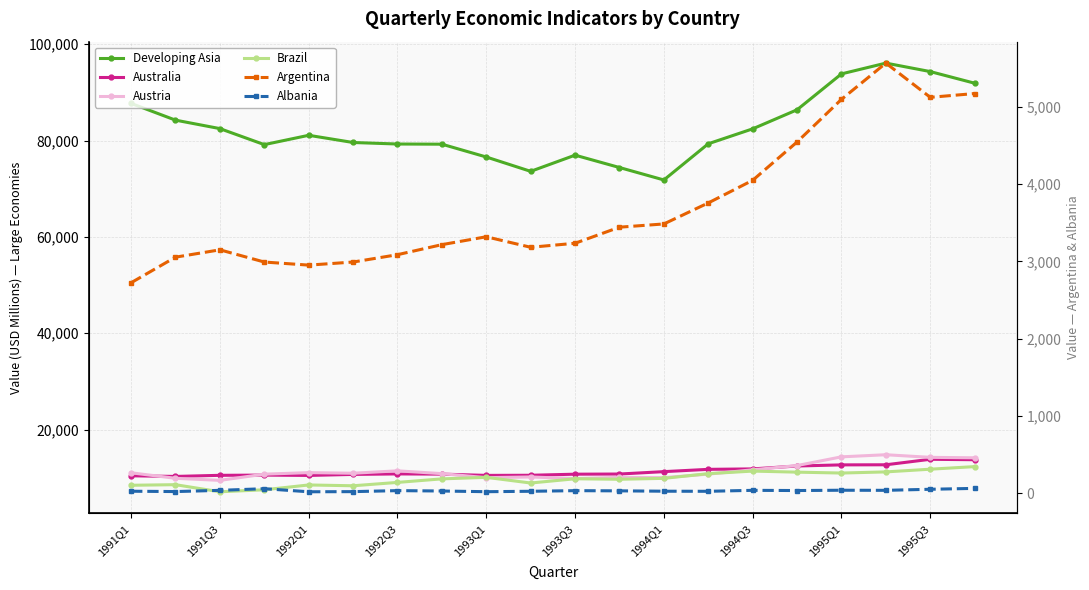

Reading left to right, transcribe all the data shown in this chart.

Developing Asia: 87698.8	84226.6	82470.6	79147.7	81081.1	79587.2	79270.9	79236.9	76578.6	73602.6	76959.7	74395.6	71813.8	79322.6	82421.5	86376.6	93824.5	96061.6	94301.0	91888.1
Australia: 10429.0	10300.7	10529.8	10575.7	10505.3	10717.9	10820.9	10777.3	10516.6	10541.4	10765.1	10798.0	11294.8	11769.6	11862.4	12461.8	12697.7	12716.9	13856.0	13765.1
Austria: 11055.3	9911.9	9484.0	10767.3	11090.2	10962.4	11461.5	10878.8	10044.8	10186.5	9855.3	10103.8	10046.9	10778.7	11674.9	12558.5	14364.2	14803.0	14258.3	14162.7
Brazil: 8466.5	8587.8	7116.0	7529.7	8530.3	8362.1	9059.2	9794.8	10108.6	8933.1	9814.7	9711.5	9900.6	10877.5	11405.5	11188.3	11002.6	11239.7	11800.1	12337.0
Argentina: 2724.0	3055.0	3150.0	2992.0	2952.0	2992.0	3087.0	3217.0	3319.0	3183.0	3235.0	3443.0	3485.0	3757.0	4050.0	4546.0	5098.0	5567.0	5124.0	5173.0
Albania: 25.2	20.9	36.6	58.0	18.2	20.0	33.0	28.0	19.2	24.6	32.5	30.1	25.5	24.4	36.8	34.2	38.1	36.8	50.5	62.1